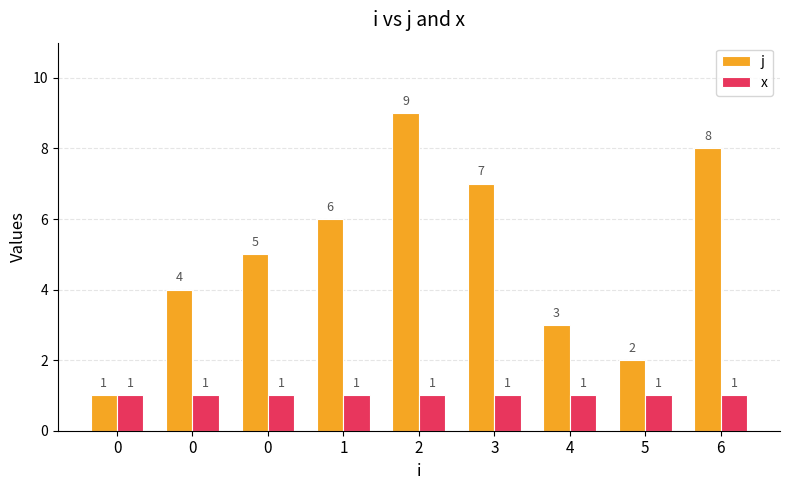

What are all the series names shown in the legend?

j, x